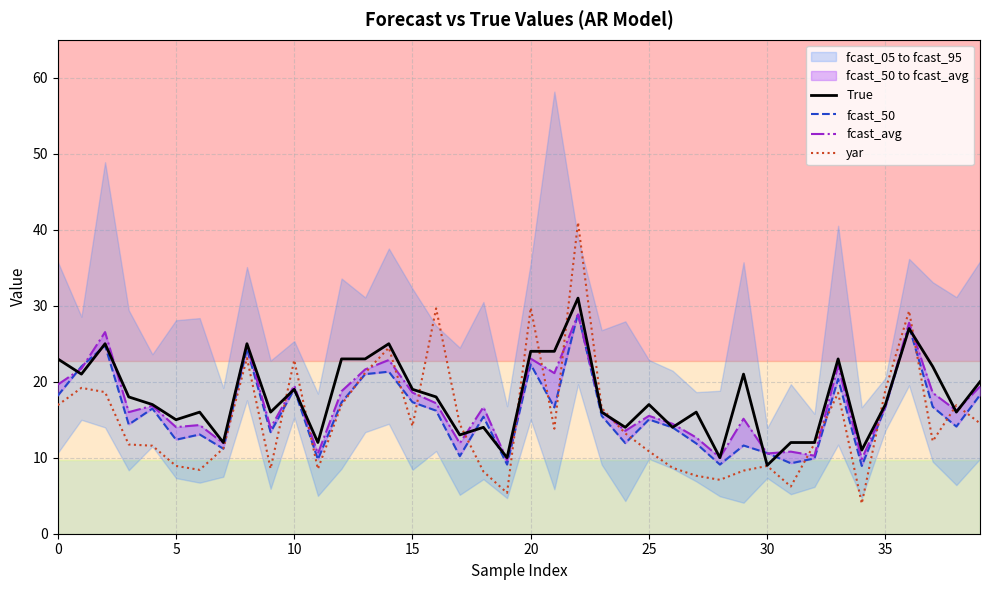

What is the average value of the fcast_avg series?

17.0